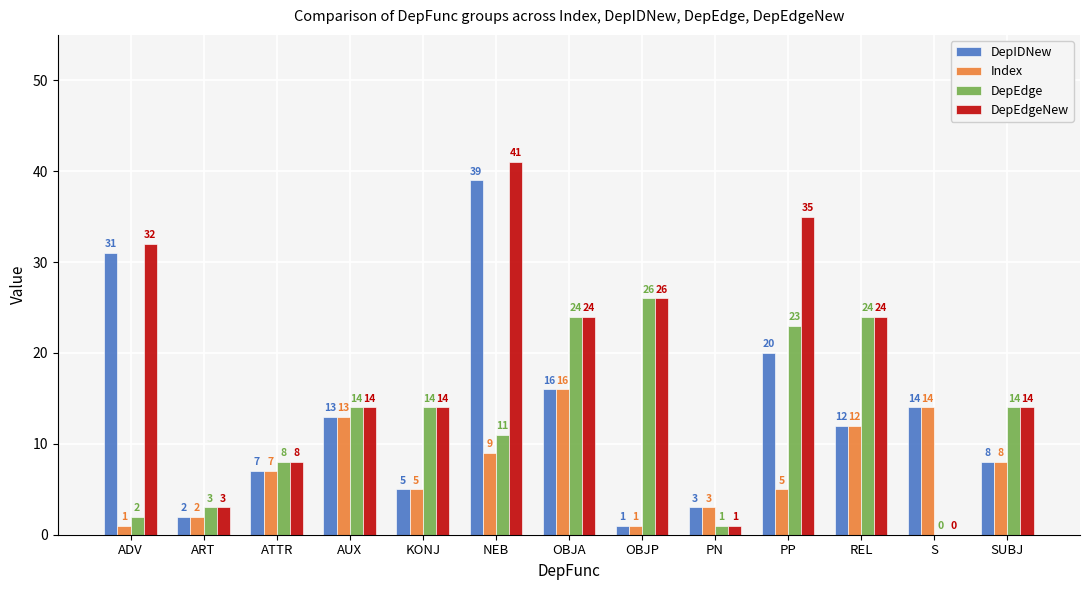

What is the sum of the DepEdgeNew values at OBJP and ADV?

58